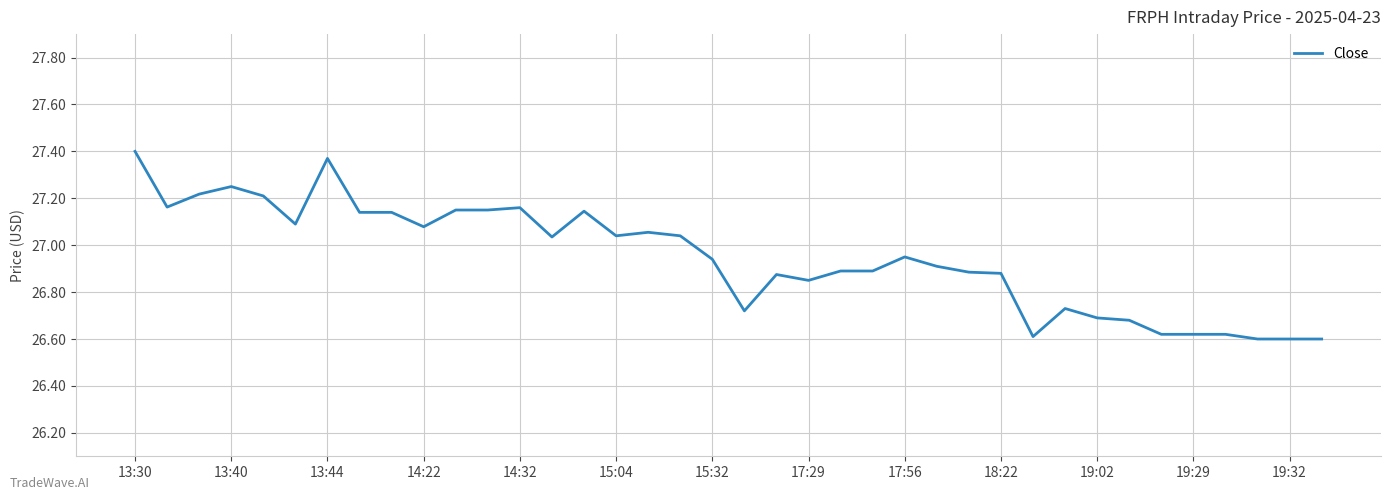

How many interior local peaks (higher than both neighbors) does the data have?

8